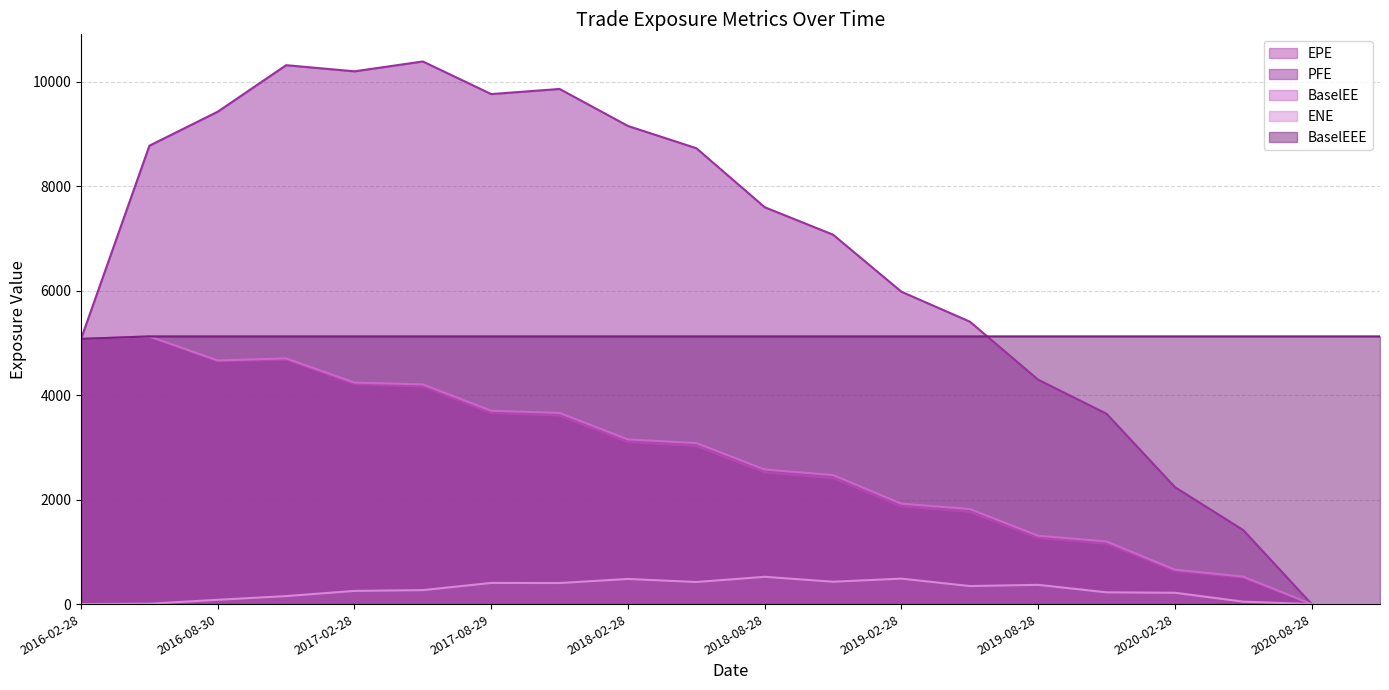

At which category is the sum across all series the highest?

2016-11-28